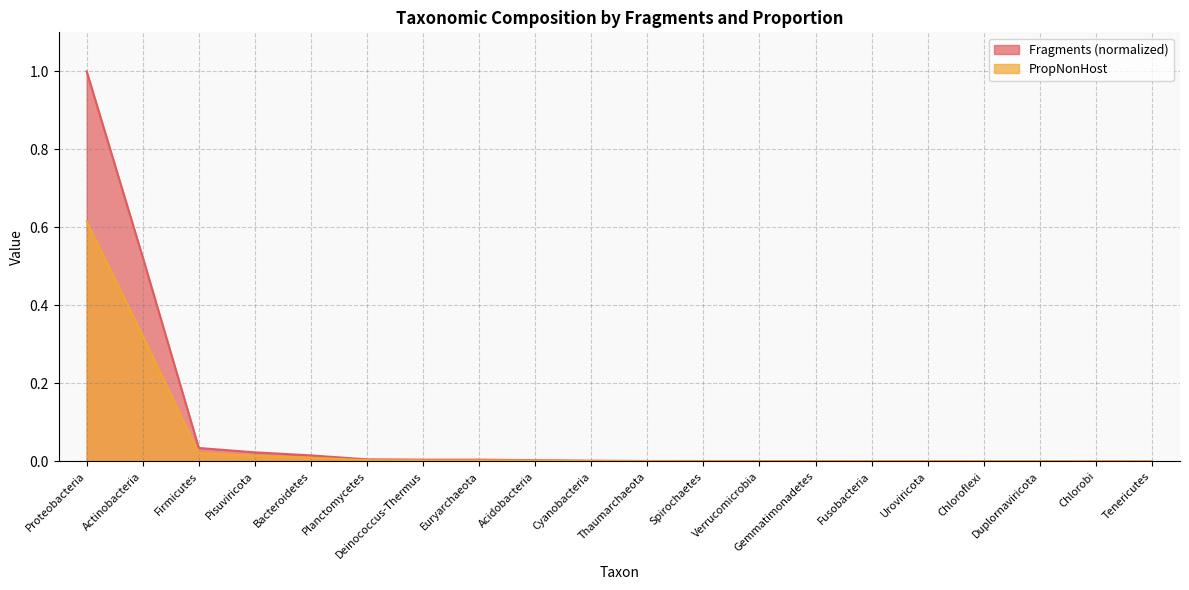

How many lines are shown in the chart?

2